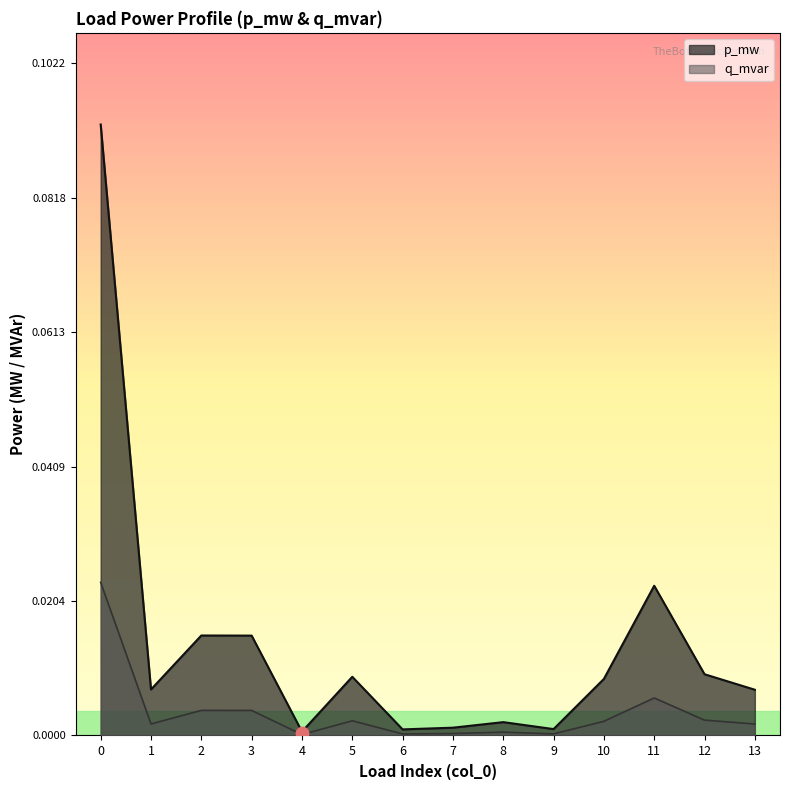

Which series reaches the maximum Y coordinate?

p_mw